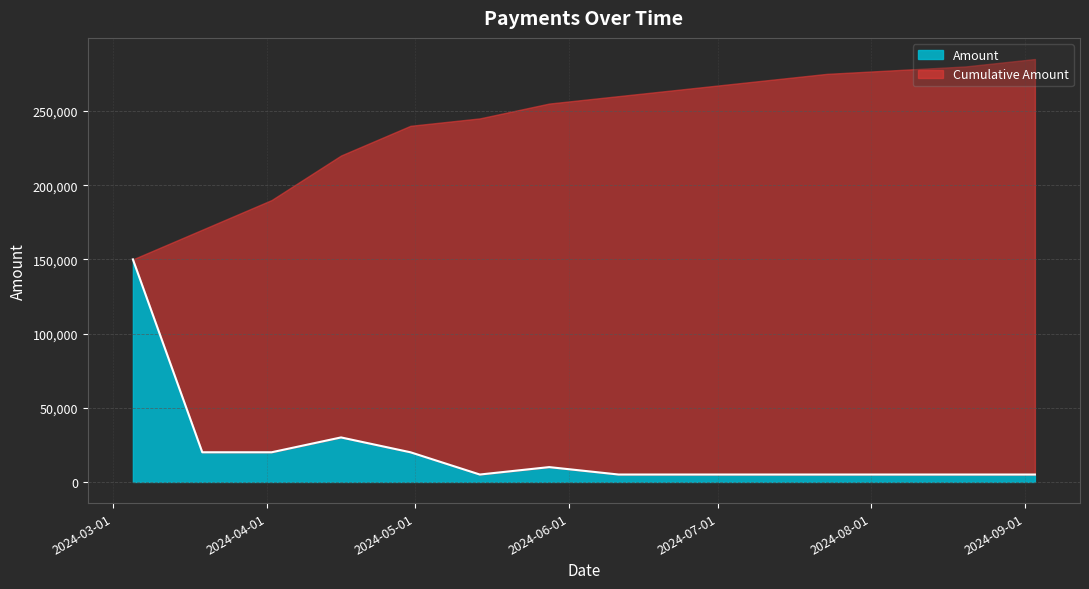

What position from the left is 2024-06-25?

9